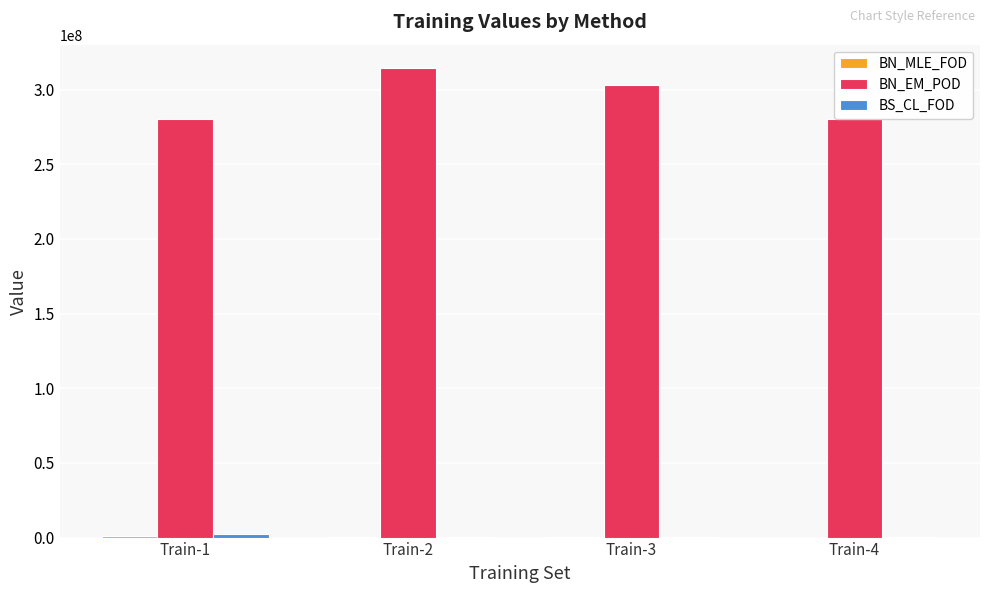

What is the sum of all BN_EM_POD values?

1178072583.5